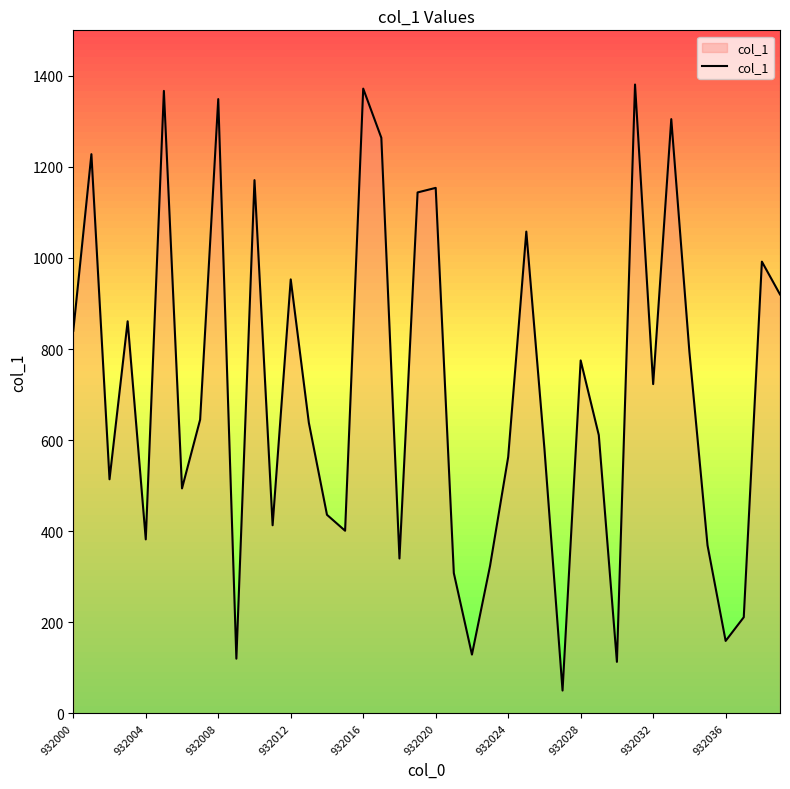

True or false: the data has more than 0 interior local peaks.

True